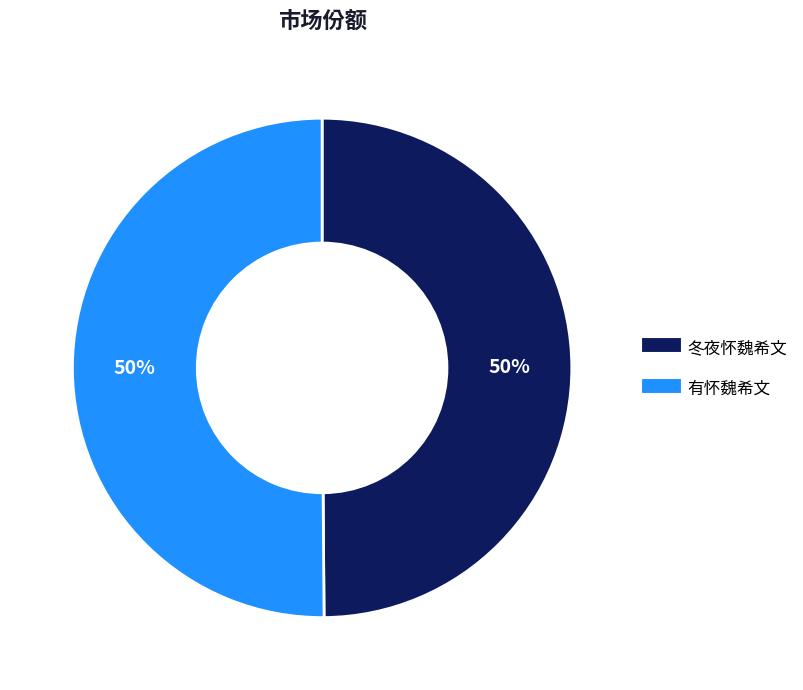

Is it true that 冬夜怀魏希文 is 50% of the pie?

True